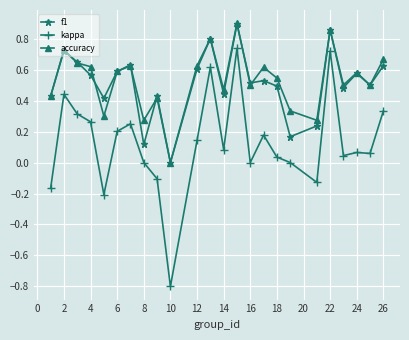

What is the difference between the second highest and minimum values in the kappa series?

1.5